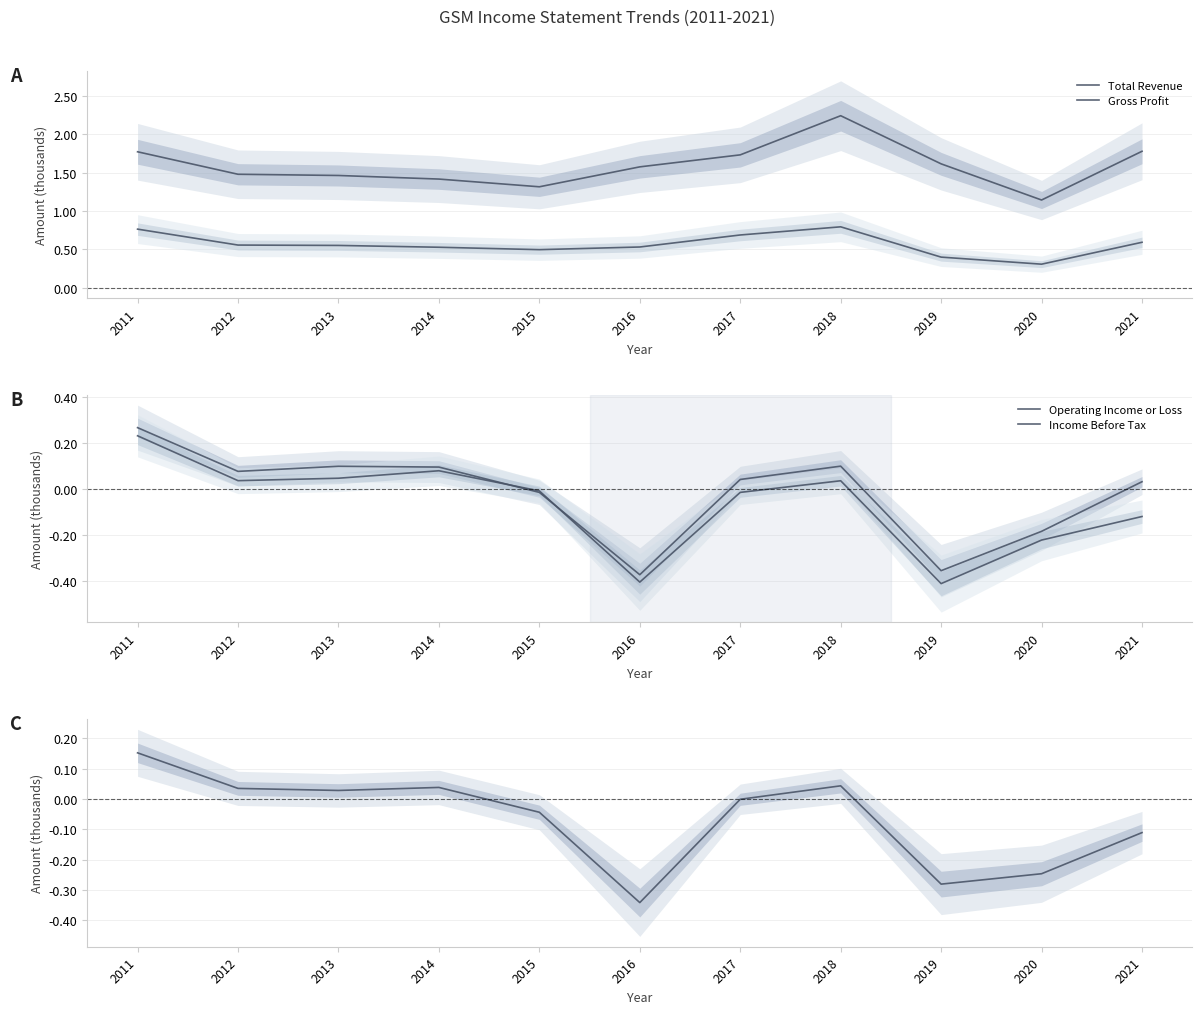

True or false: Gross Profit has more than 2 interior local peaks.

False